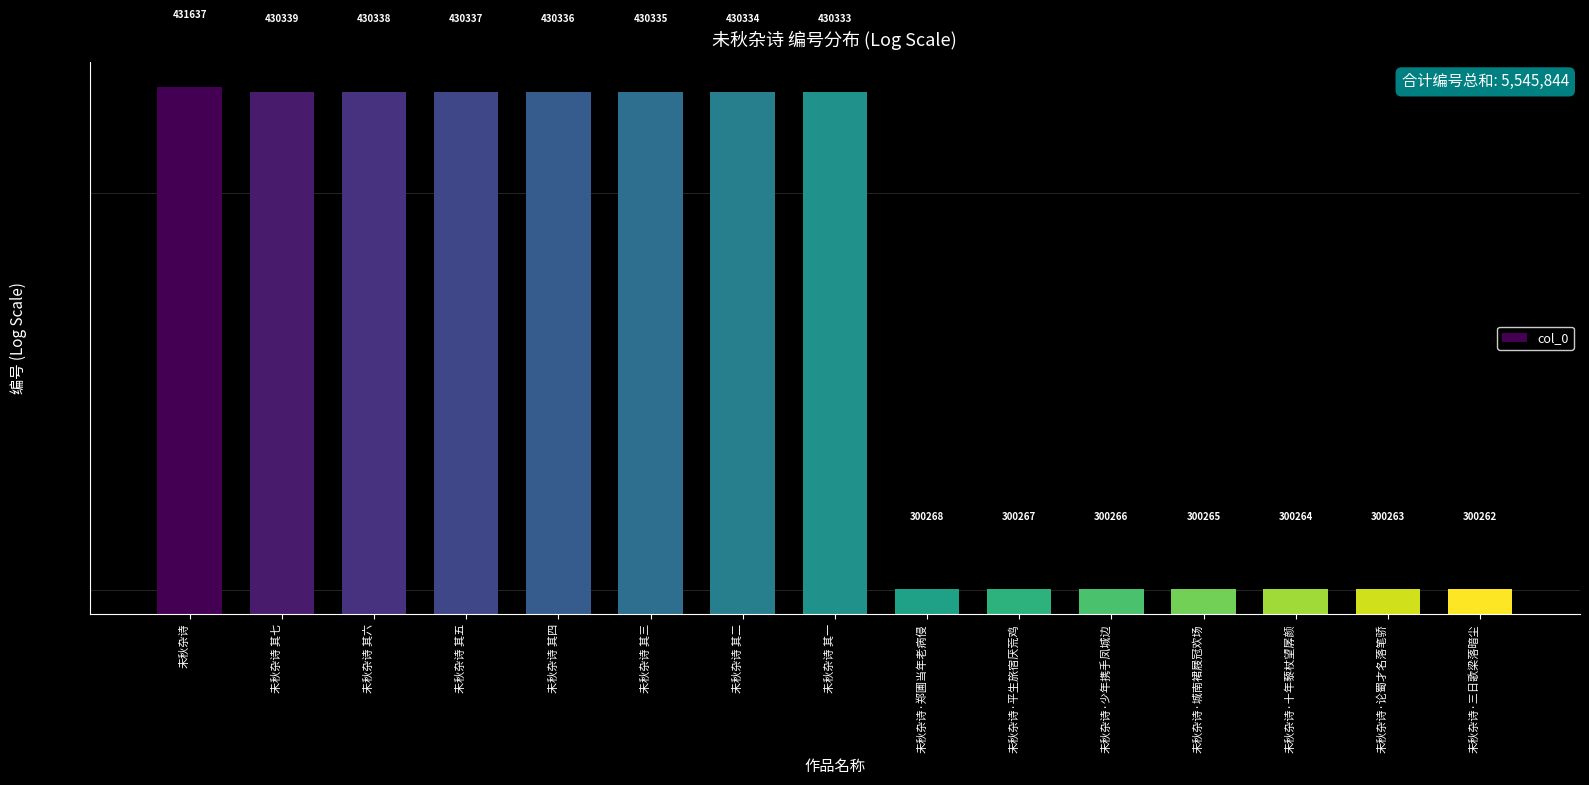

At which label is the value closest to 365949?

未秋杂诗 其一